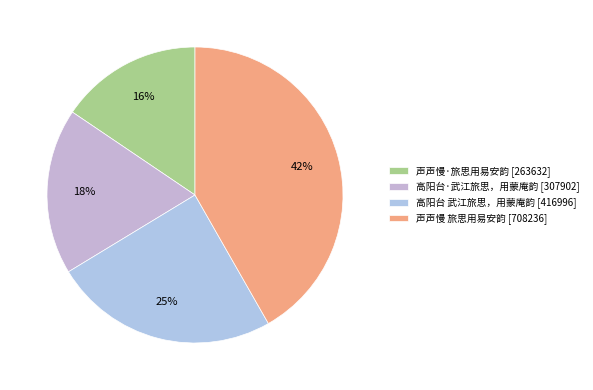

Is the sum of 声声慢·旅思用易安韵 and 高阳台·武江旅思，用蒙庵韵 greater than half?

No